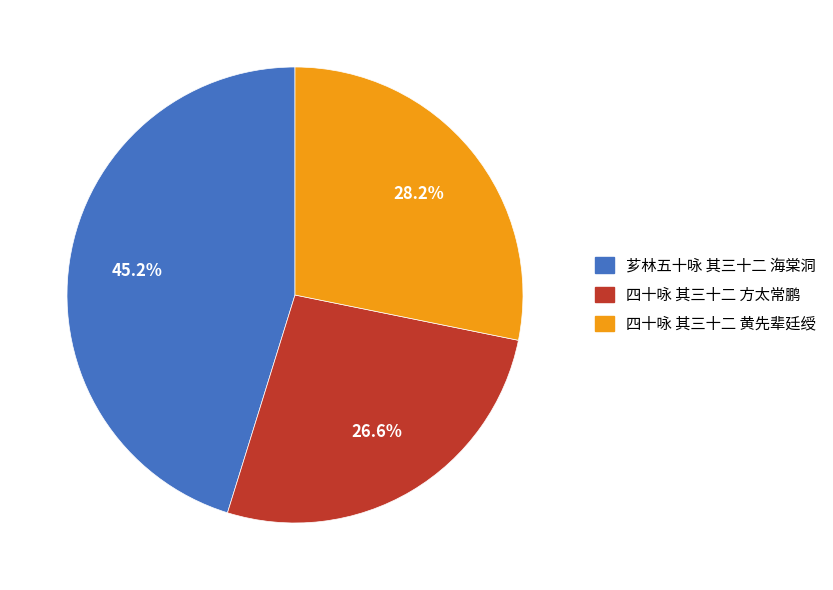

What percentage is the 芗林五十咏 其三十二 海棠洞 slice, to the nearest percent?

45%